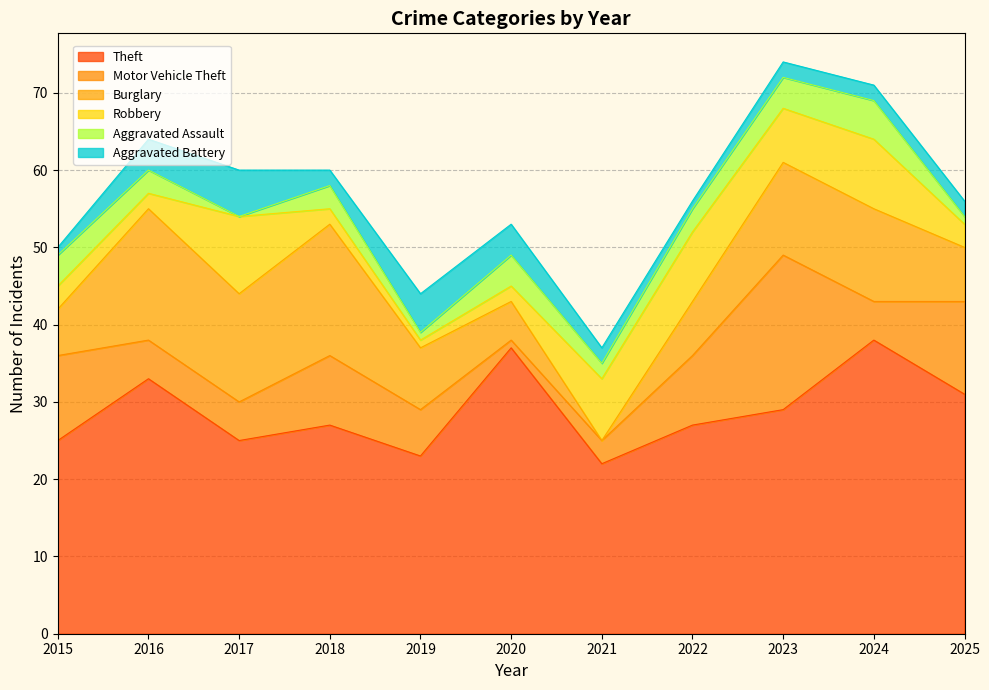

True or false: Burglary has a value of 12 at 2023.

True